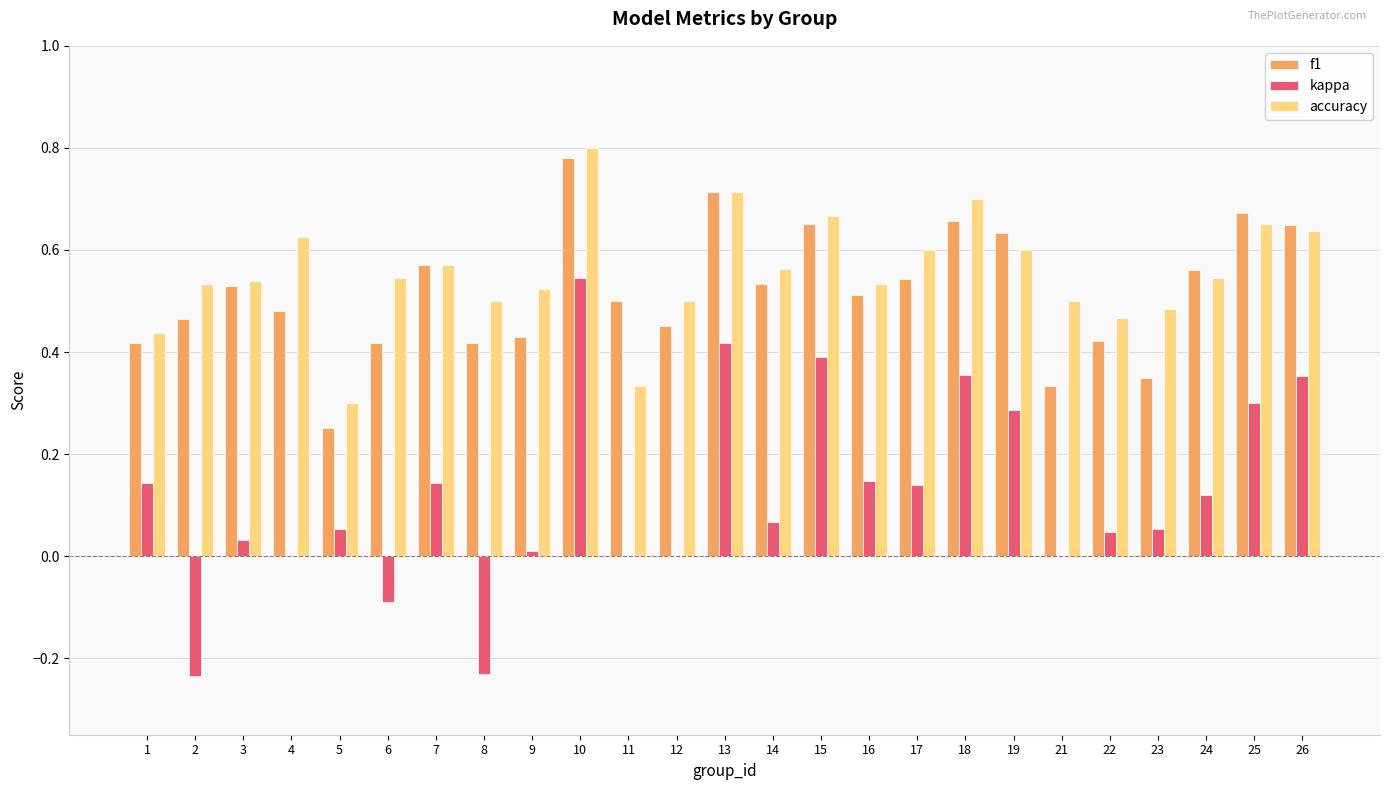

What is the sum of the f1 values at 16 and 8?

0.9